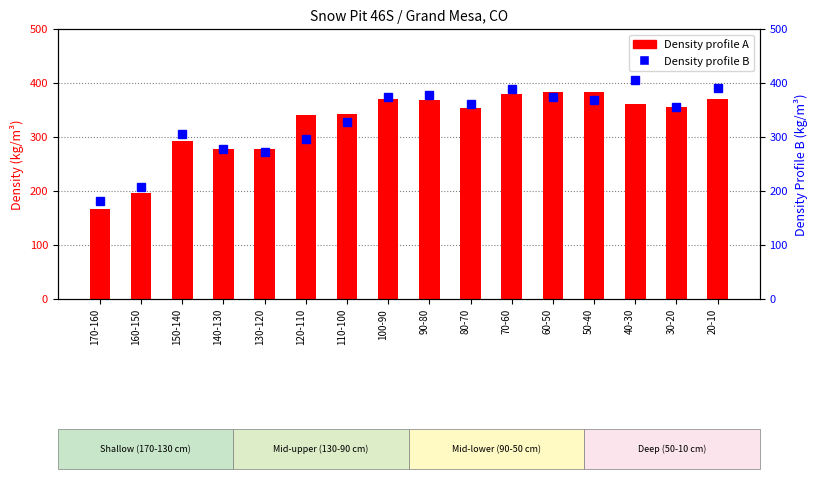

What is the smallest value displayed?

166